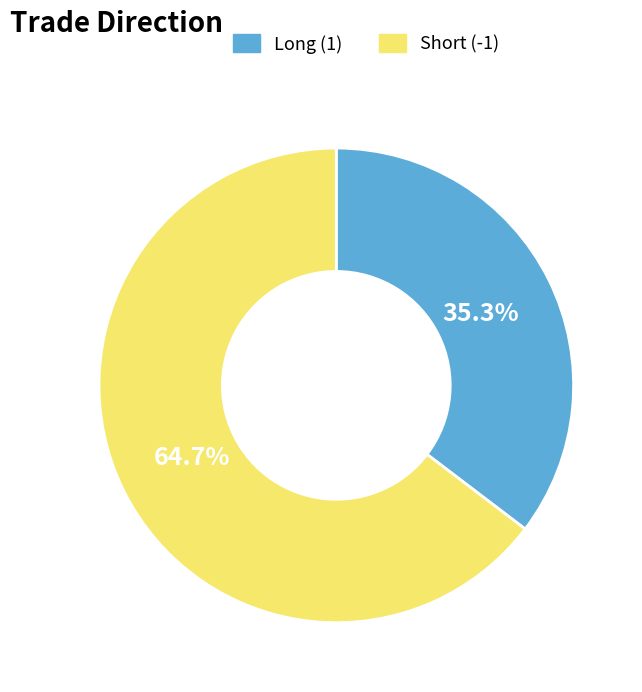

Which slice represents more than half of the pie?

Short (-1)